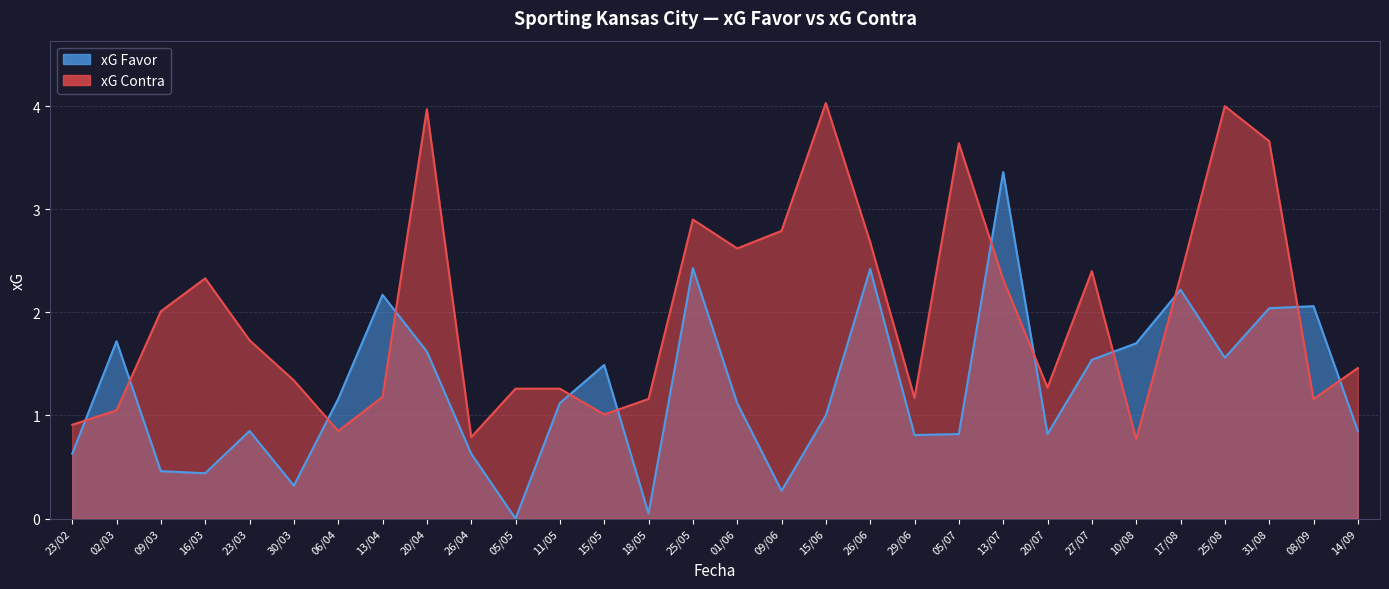

True or false: xG Favor has more than 1 points higher than both neighbors.

True